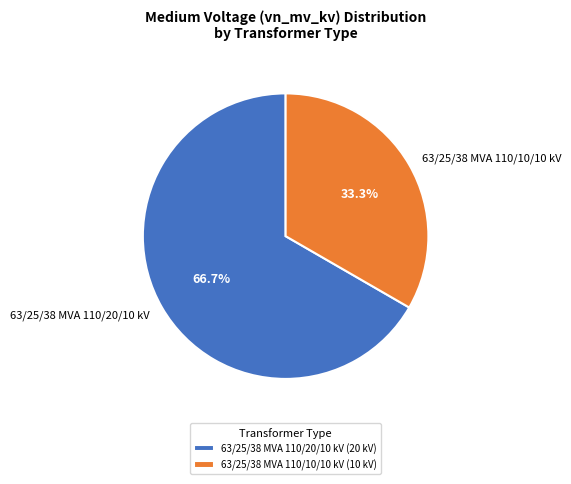

To the nearest percent, what is the combined percentage of 63/25/38 MVA 110/10/10 kV and 63/25/38 MVA 110/20/10 kV?

100%